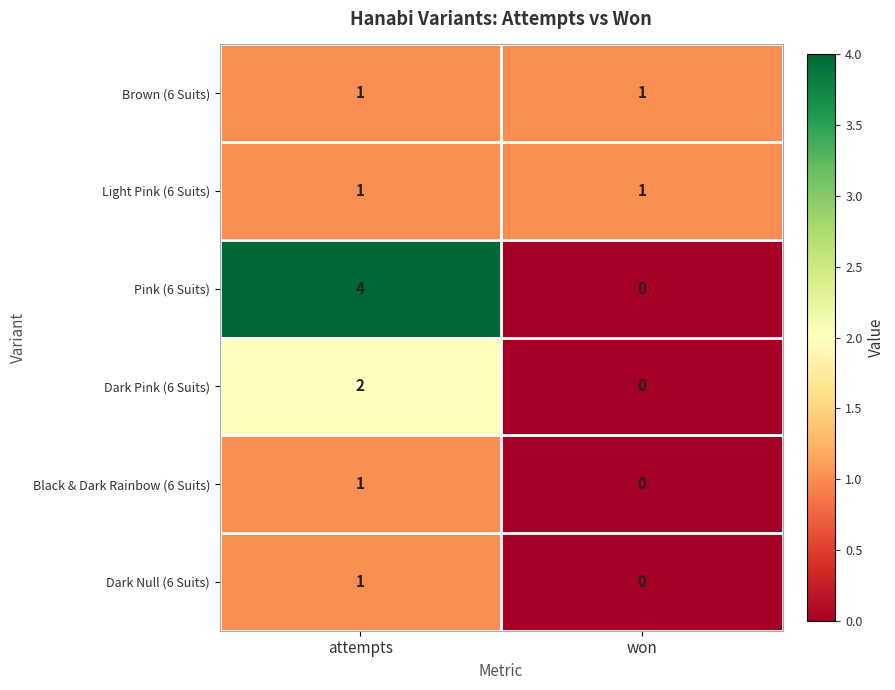

Is it true that Dark Null (6 Suits) equals 2 at attempts?

False